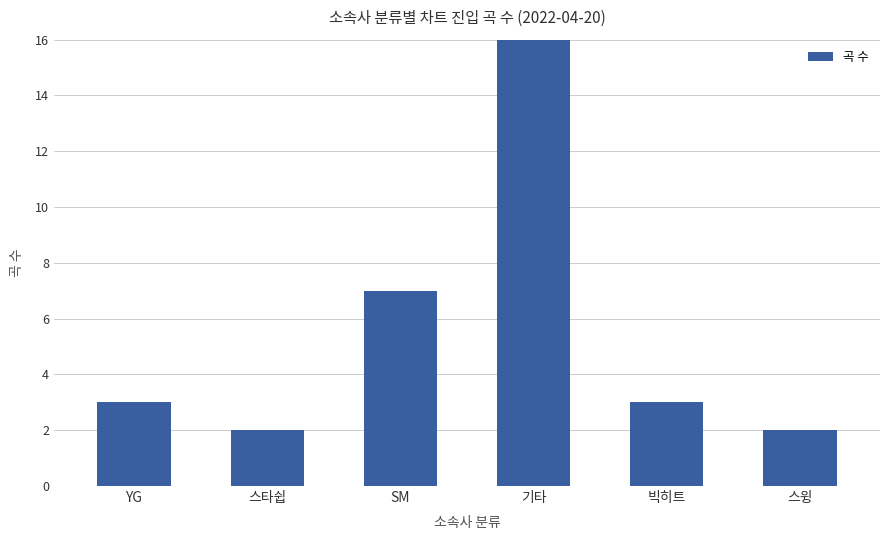

Rank the categories by value from highest to lowest.

기타, SM, YG, 빅히트, 스타쉽, 스윙